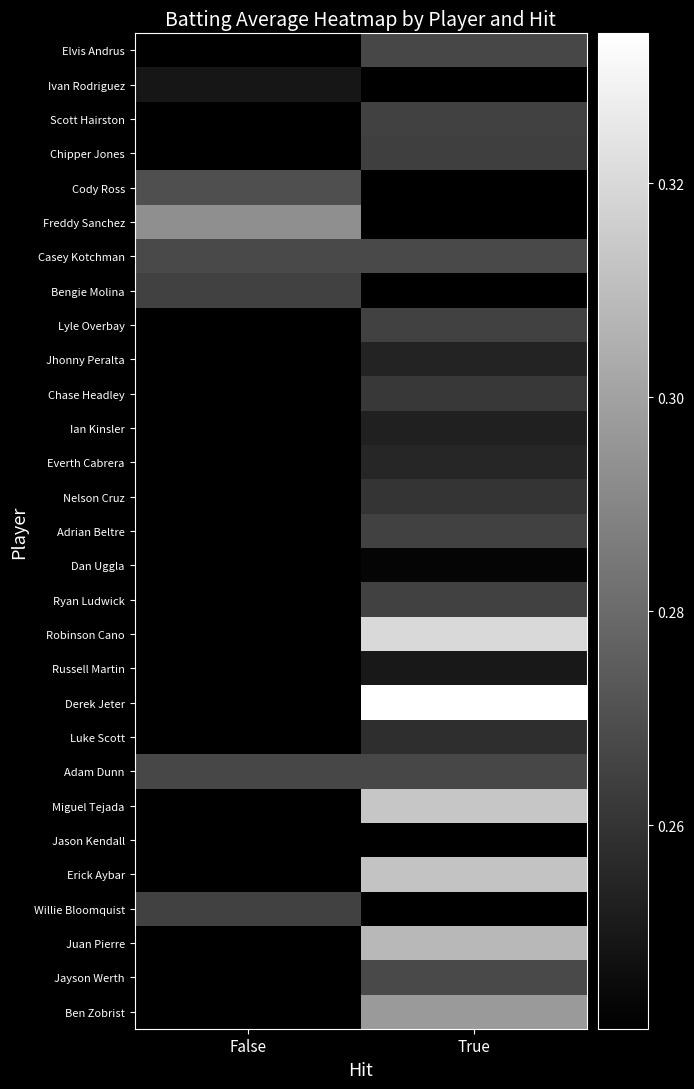

Reading left to right, transcribe all the data shown in this chart.

row_0: False=0.2	True=0.3
row_1: False=0.2	True=0.2
row_2: False=0.2	True=0.3
row_3: False=0.2	True=0.3
row_4: False=0.3	True=0.2
row_5: False=0.3	True=0.2
row_6: False=0.3	True=0.3
row_7: False=0.3	True=0.2
row_8: False=0.2	True=0.3
row_9: False=0.2	True=0.3
row_10: False=0.2	True=0.3
row_11: False=0.2	True=0.3
row_12: False=0.2	True=0.3
row_13: False=0.2	True=0.3
row_14: False=0.2	True=0.3
row_15: False=0.2	True=0.2
row_16: False=0.2	True=0.3
row_17: False=0.2	True=0.3
row_18: False=0.2	True=0.2
row_19: False=0.2	True=0.3
row_20: False=0.2	True=0.3
row_21: False=0.3	True=0.3
row_22: False=0.2	True=0.3
row_23: False=0.2	True=0.2
row_24: False=0.2	True=0.3
row_25: False=0.3	True=0.2
row_26: False=0.2	True=0.3
row_27: False=0.2	True=0.3
row_28: False=0.2	True=0.3